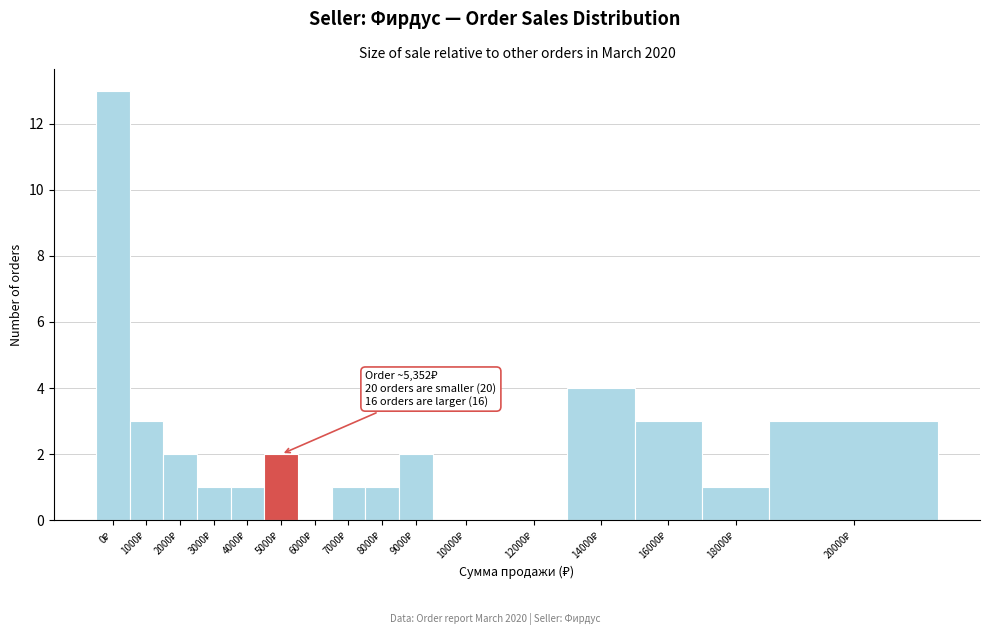

What is the greatest value displayed?

13